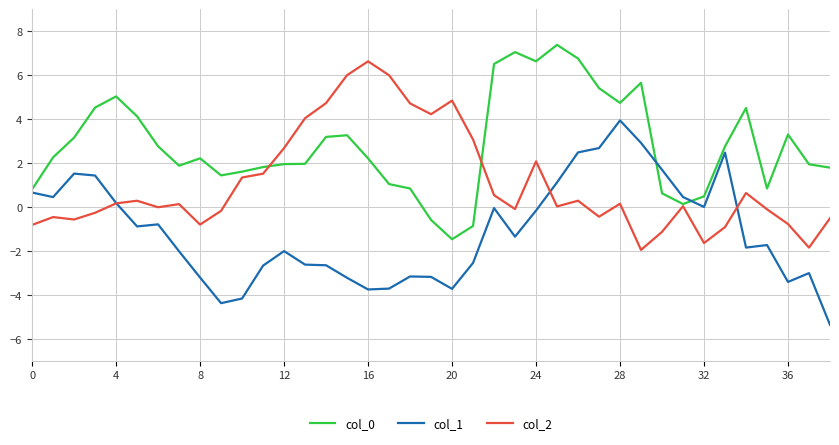

What is the highest value of the col_1 series?

3.9